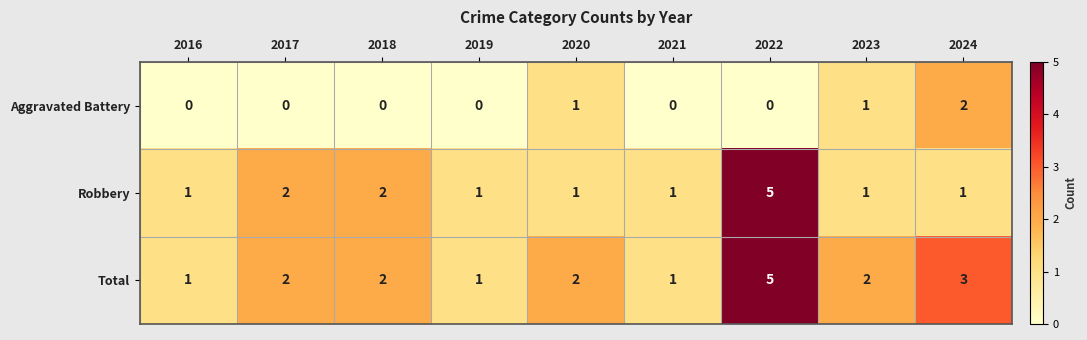

List the series in order of their overall mean, lowest first.

Aggravated Battery, Robbery, Total